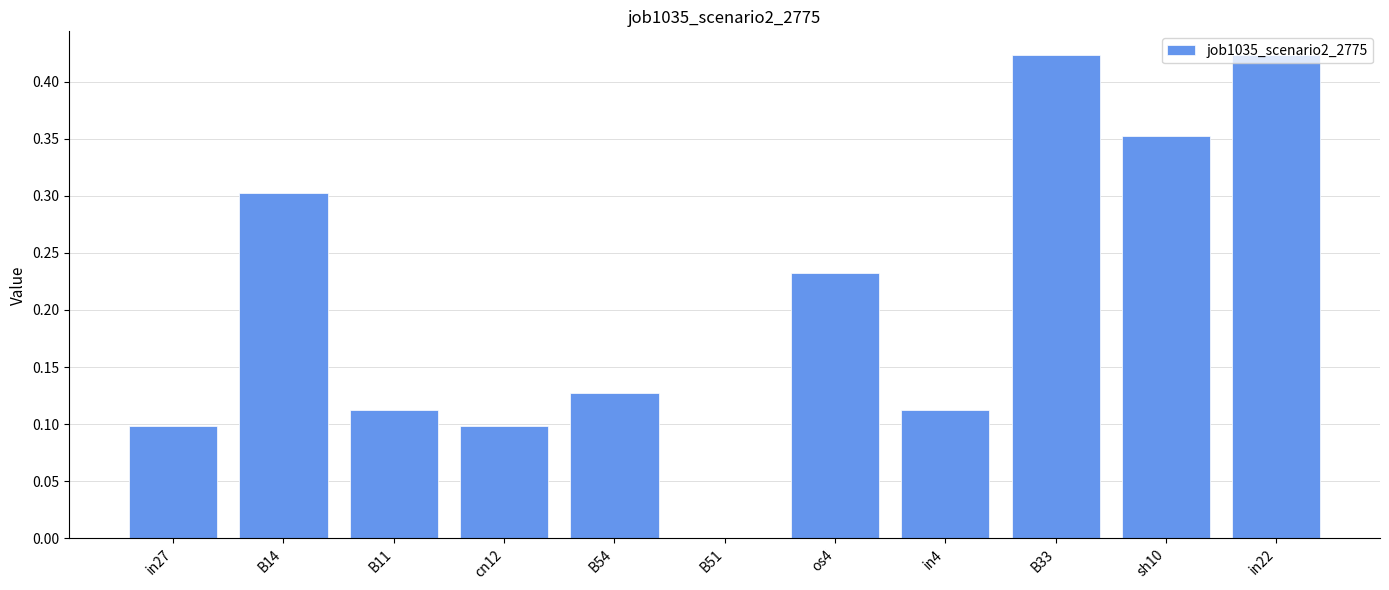

Between os4 and B14, which is larger?

B14